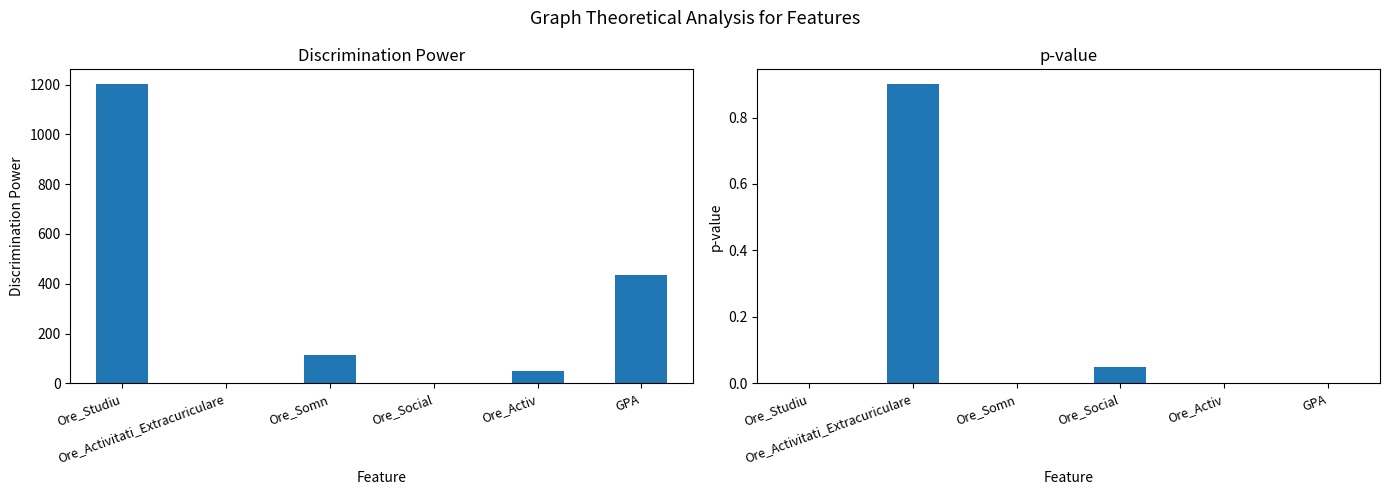

At Ore_Somn, list the series in order from smallest to largest.

p_value, Discrimination_power